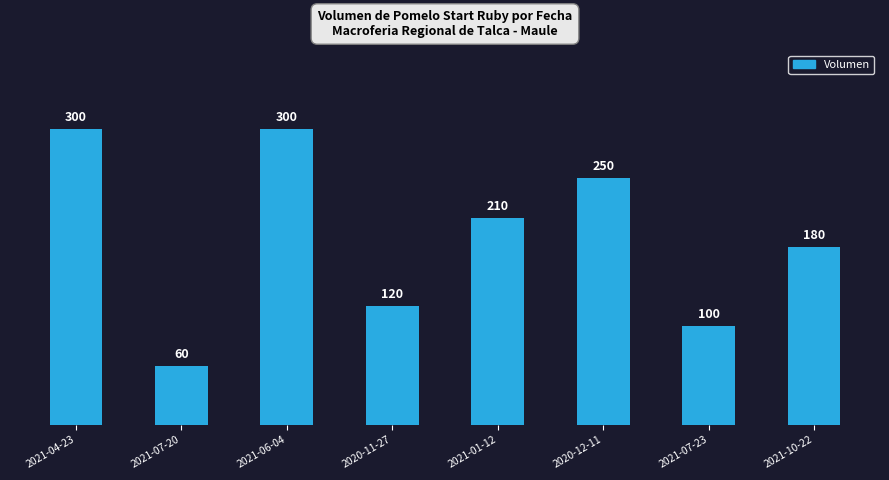

What is the average value?

190